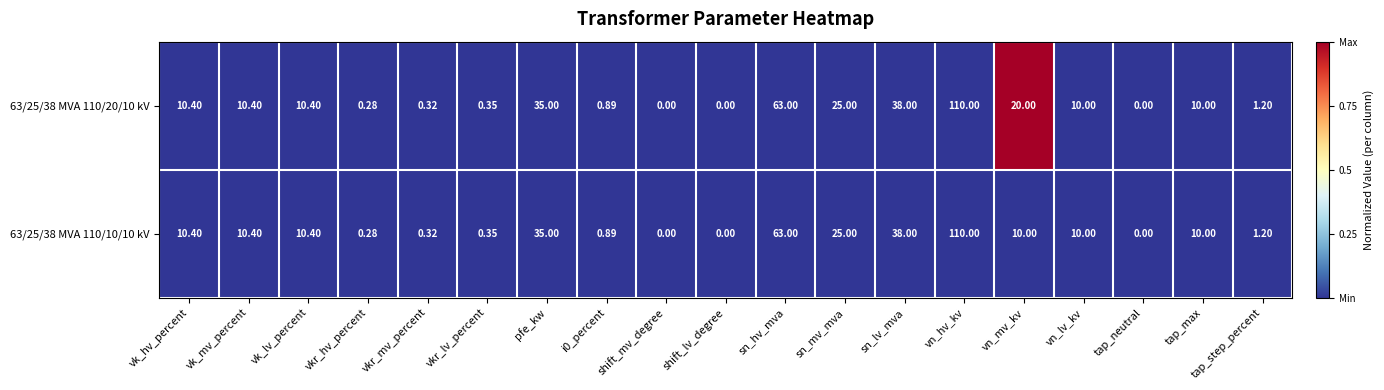

At which category is the sum across all series the highest?

vn_hv_kv